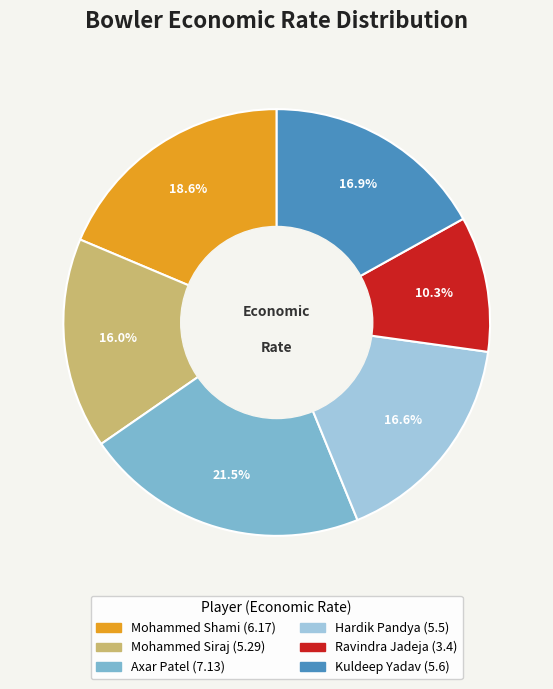

Does Kuldeep Yadav represent more than half of the total?

No